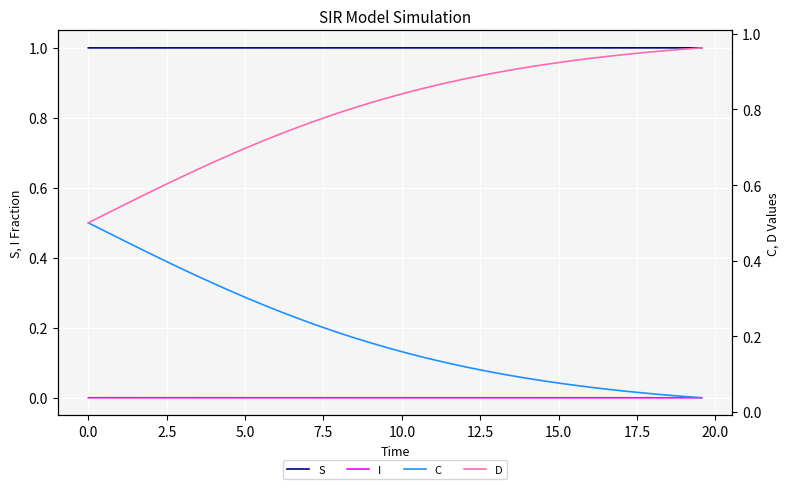

True or false: S and I intersect in this chart.

False